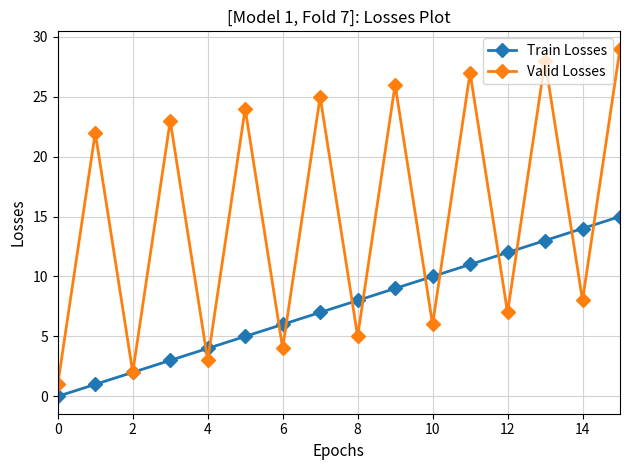

True or false: Valid Losses has more than 2 points higher than both neighbors.

True